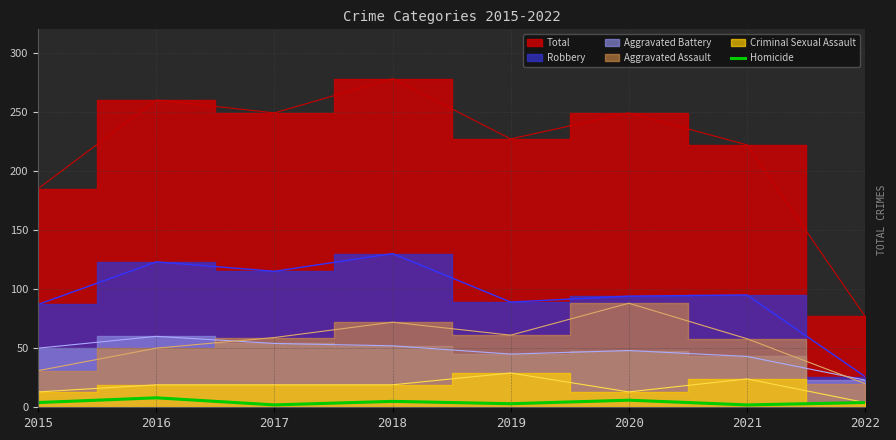

The Homicide series shows 5 at 2018. True or false?

True